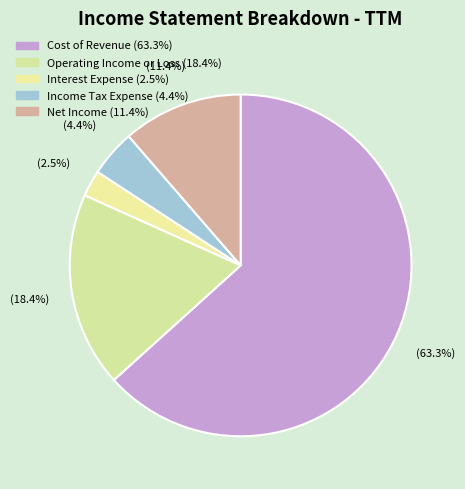

To the nearest percent, what is the difference between the largest and smallest slice percentages?

61%